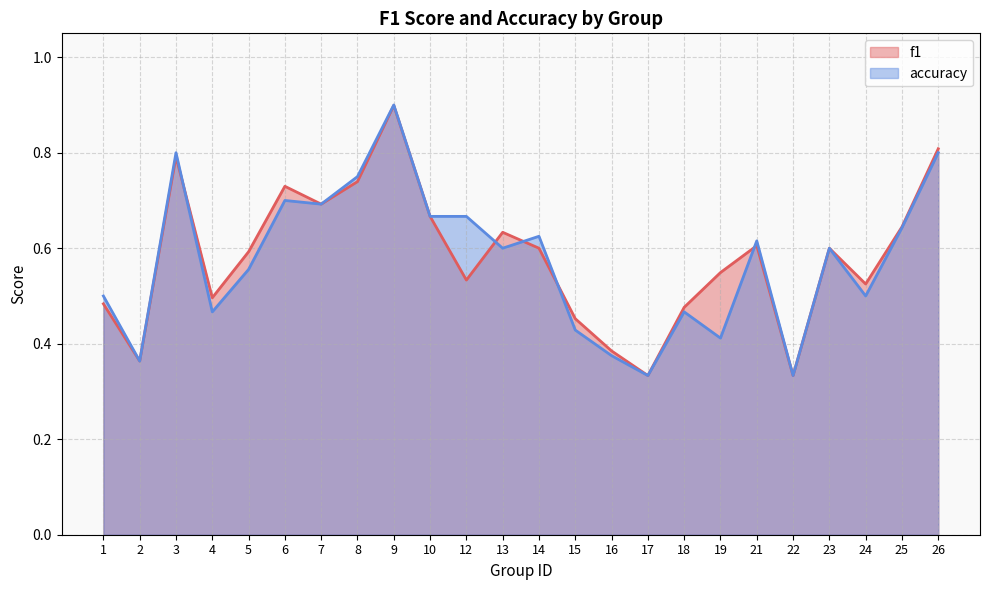

Reading left to right, extract all data points from this chart.

f1: 0.5	0.4	0.8	0.5	0.6	0.7	0.7	0.7	0.9	0.7	0.5	0.6	0.6	0.5	0.4	0.3	0.5	0.5	0.6	0.3	0.6	0.5	0.6	0.8
accuracy: 0.5	0.4	0.8	0.5	0.6	0.7	0.7	0.8	0.9	0.7	0.7	0.6	0.6	0.4	0.4	0.3	0.5	0.4	0.6	0.3	0.6	0.5	0.6	0.8